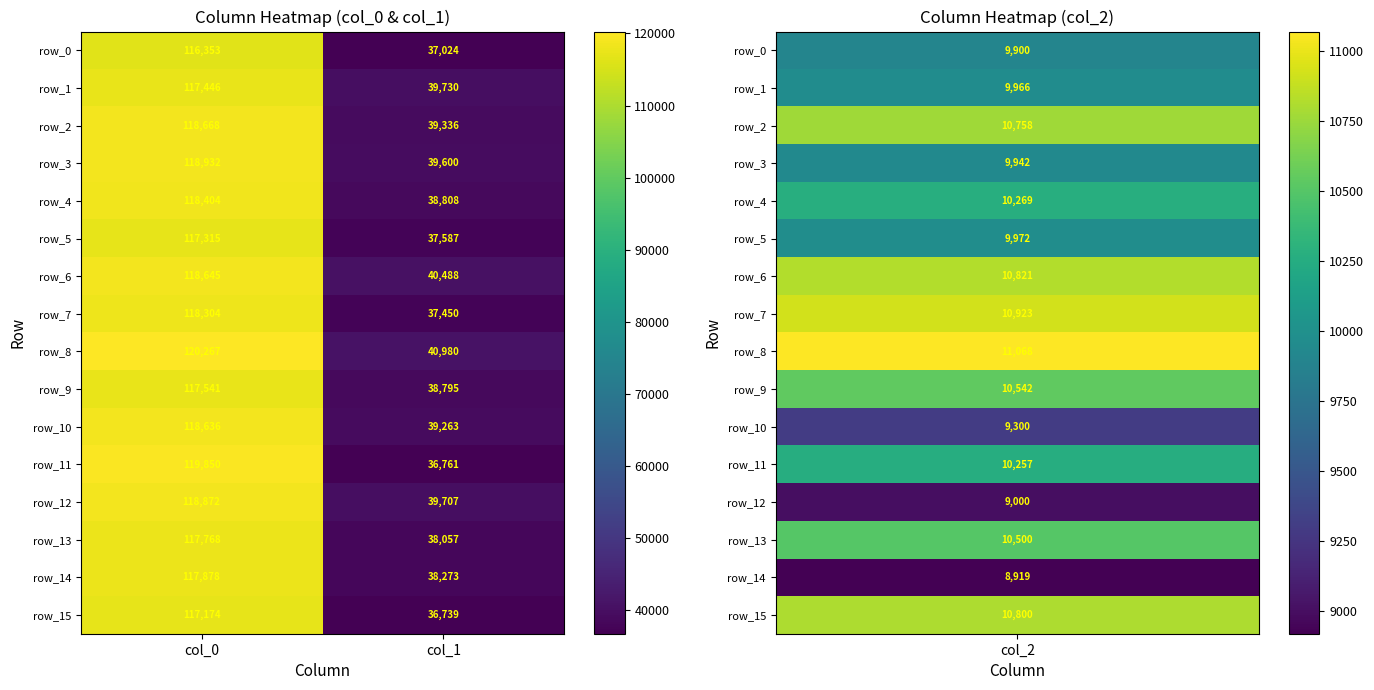

Between col_0 and col_1, which series saw the biggest shift?

row_11